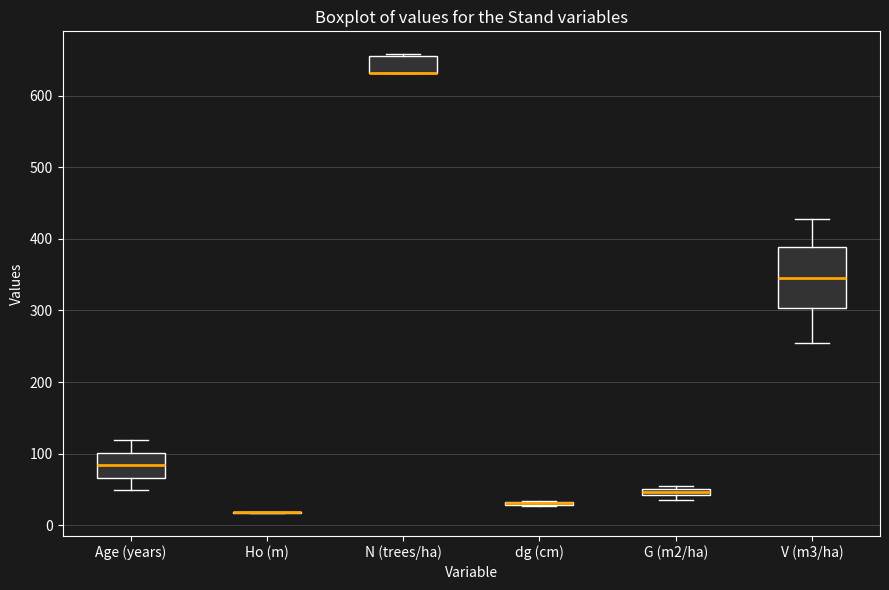

Which box is the tallest, from its lower edge to its upper edge?

V (m3/ha)